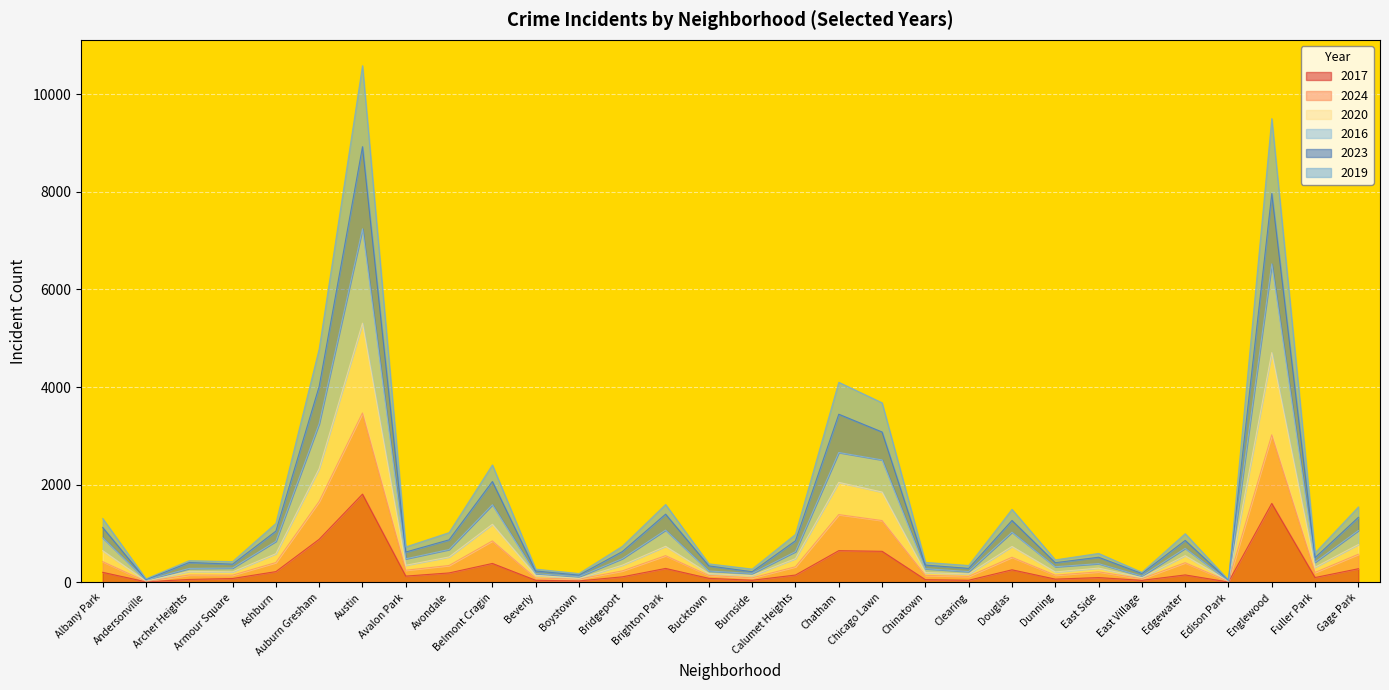

What is the label of the 25th point from the left?

East Village